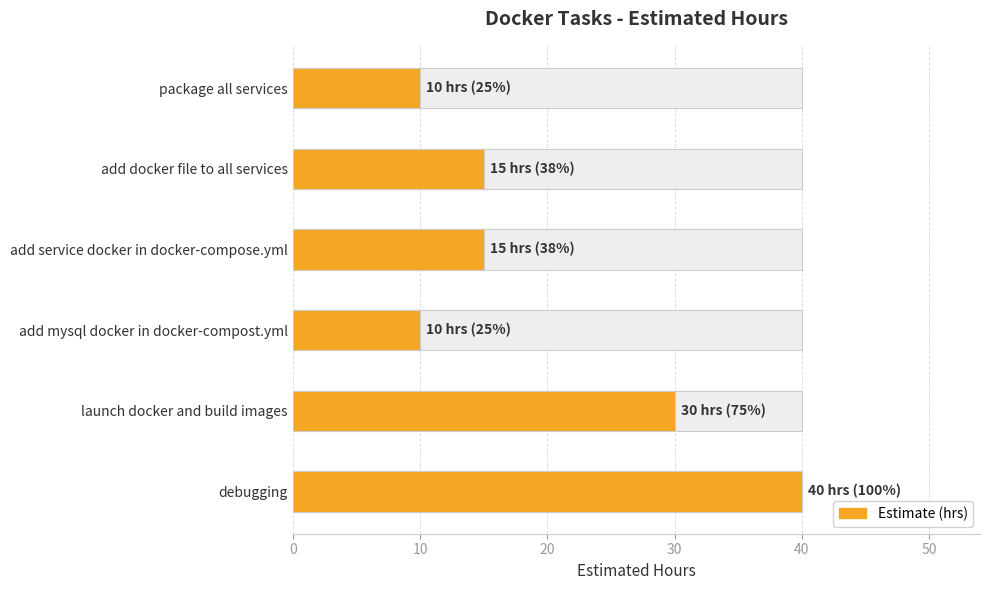

How many bars are there in total?

6